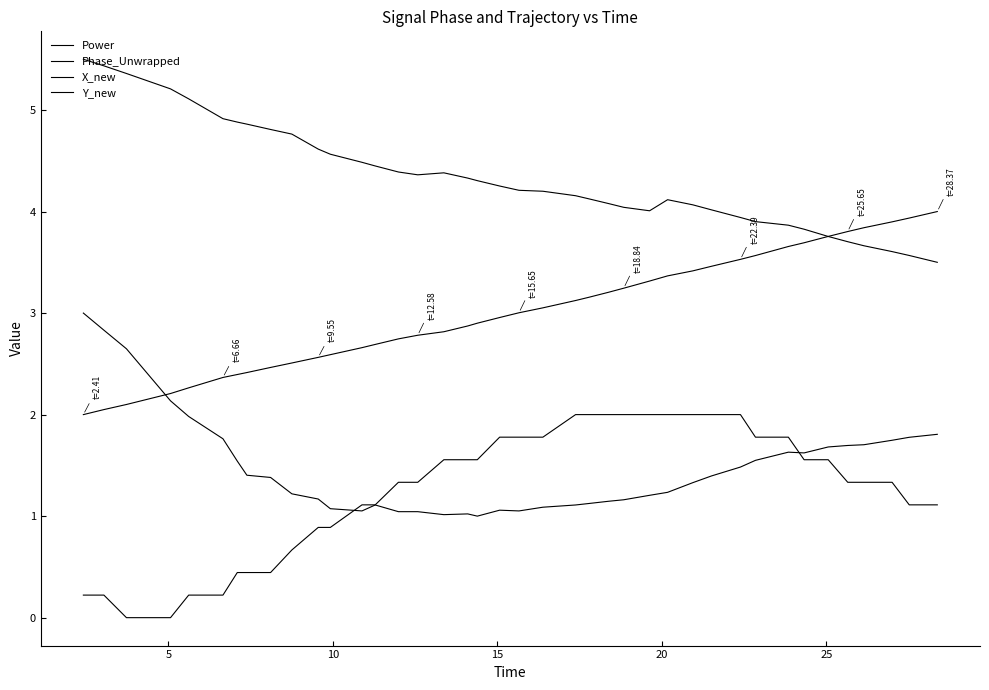

How many lines are shown in the chart?

4